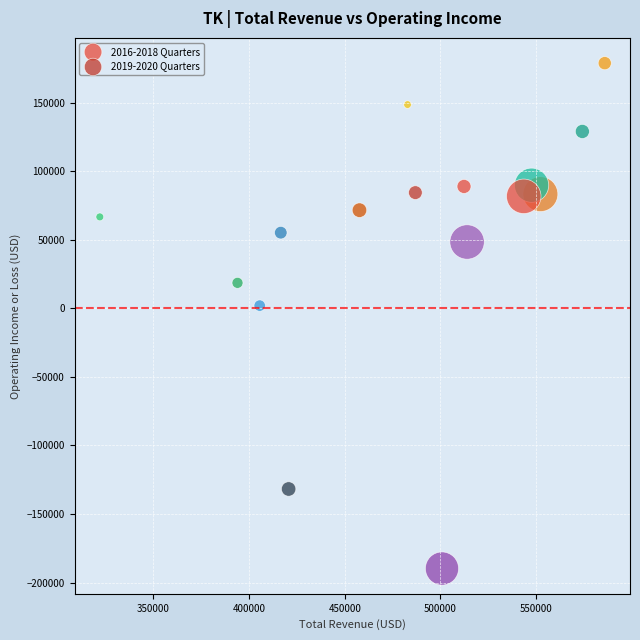

Which series has the largest Y range (max minus min)?

2019-2020 Quarters